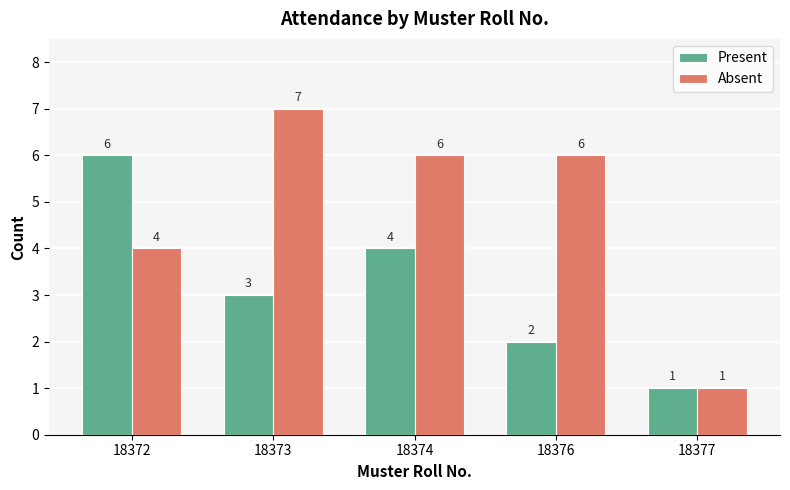

How many data points in Present are less than 3?

2